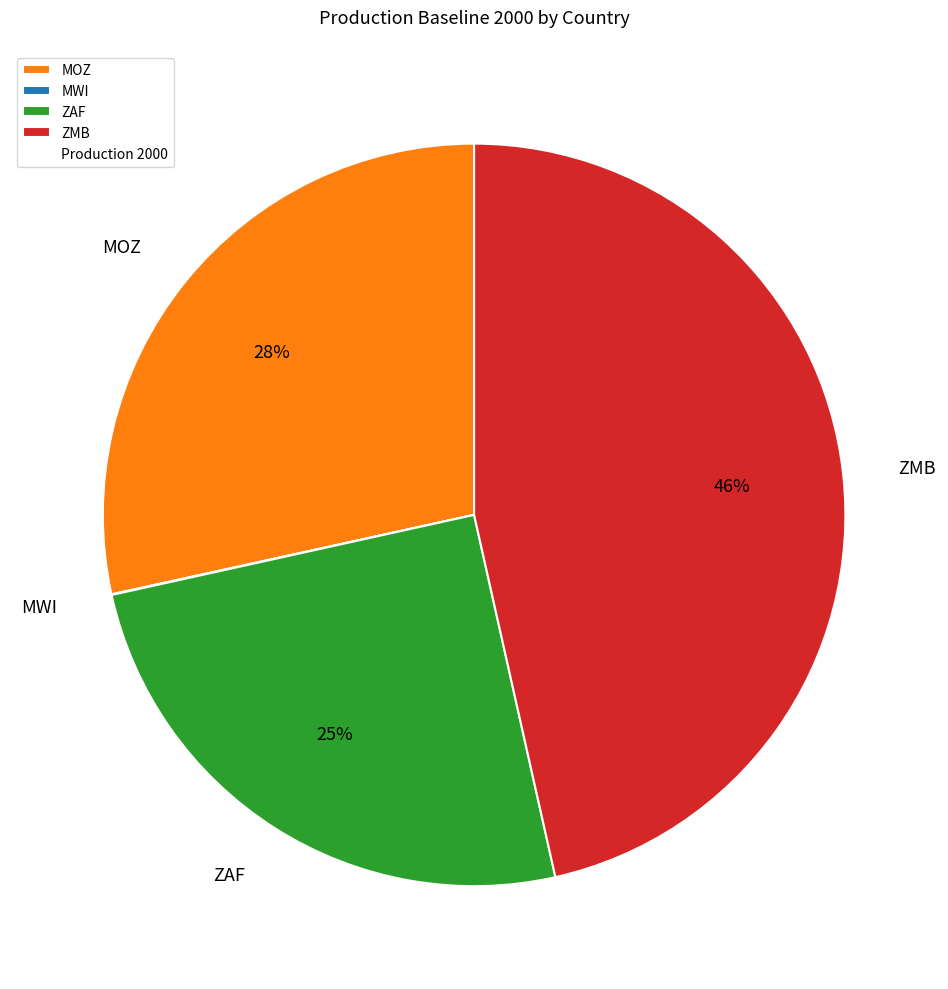

To the nearest percent, what portion does ZMB represent?

46%